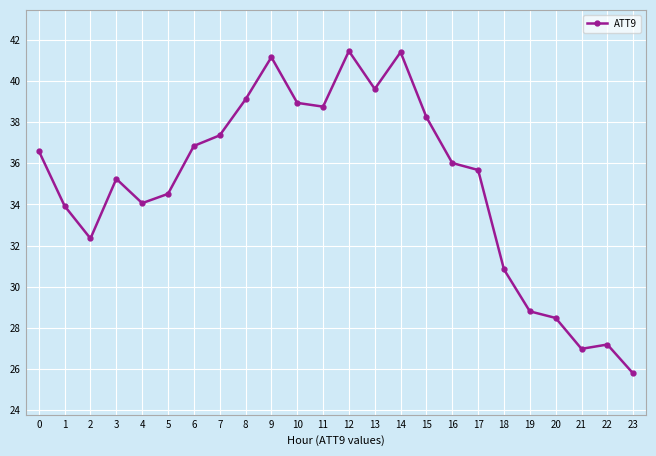

What is the value of the 11th point from the left?

38.9